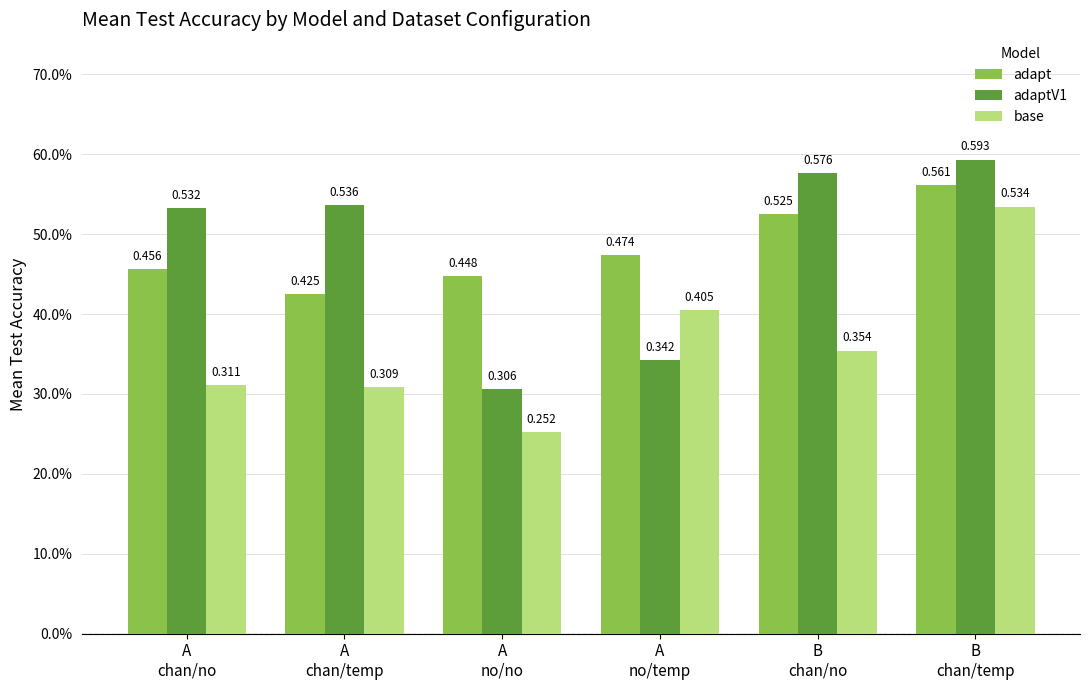

At which category is the sum across all series the highest?

B
chan/temp